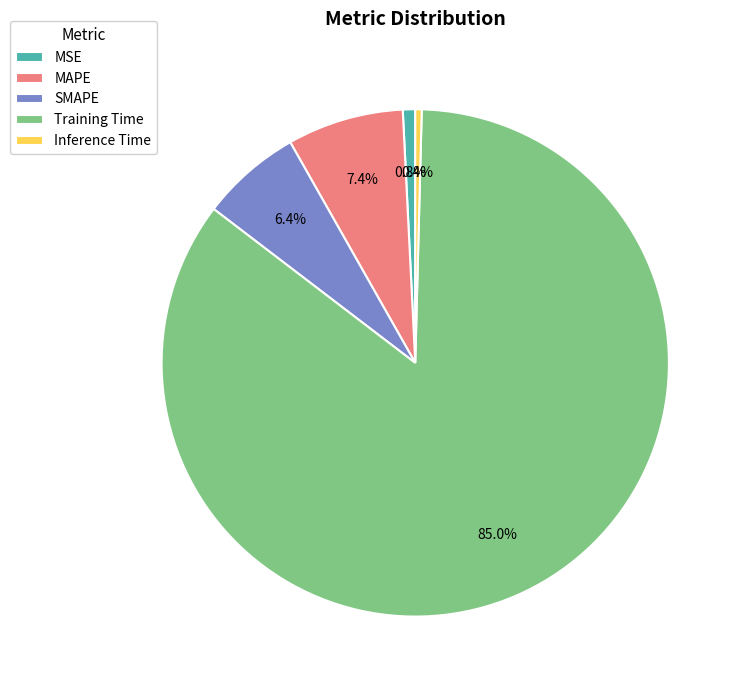

The MSE slice represents 1% of the pie. True or false?

True